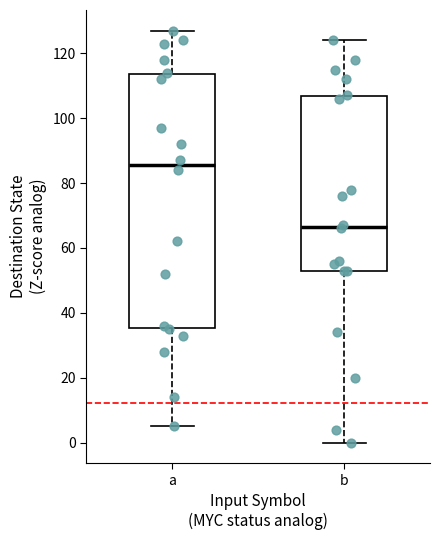

Which box has the highest median line?

a